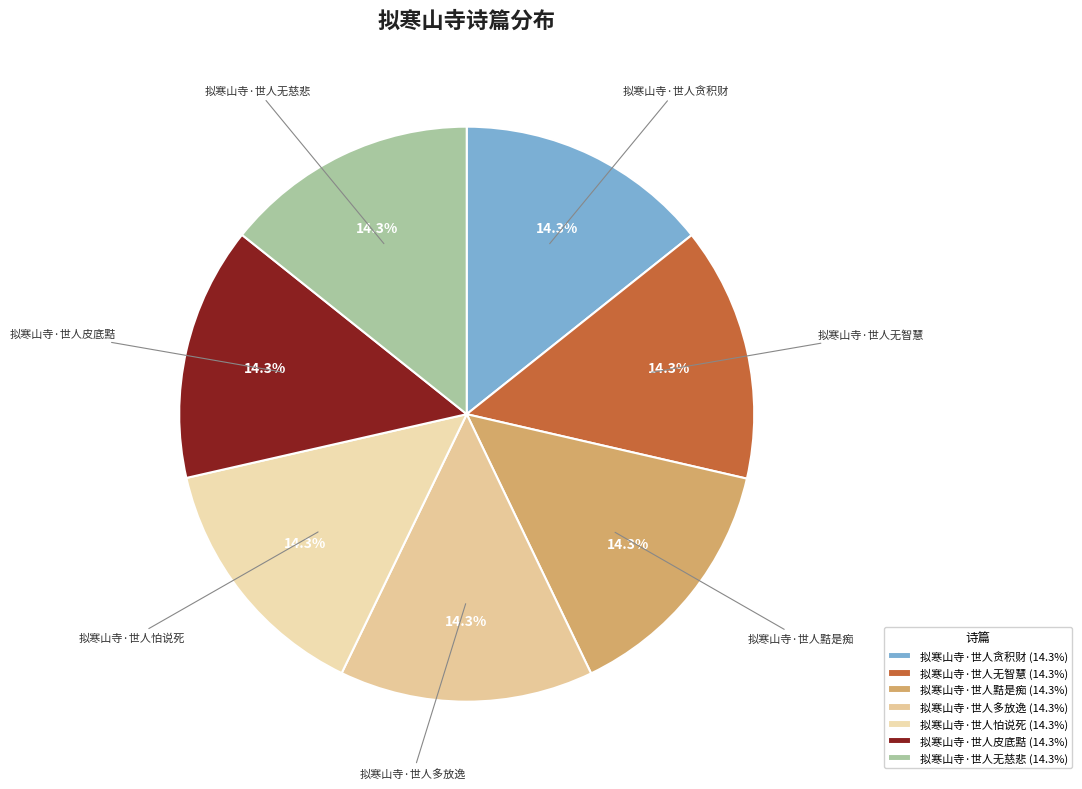

The 拟寒山寺·世人黠是痴 slice represents 23% of the pie. True or false?

False